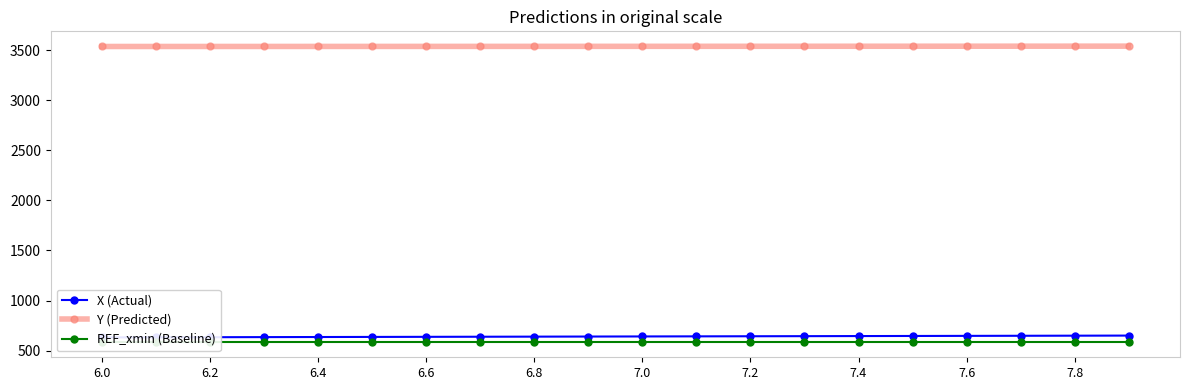

True or false: X (Actual) and Y (Predicted) intersect in this chart.

False